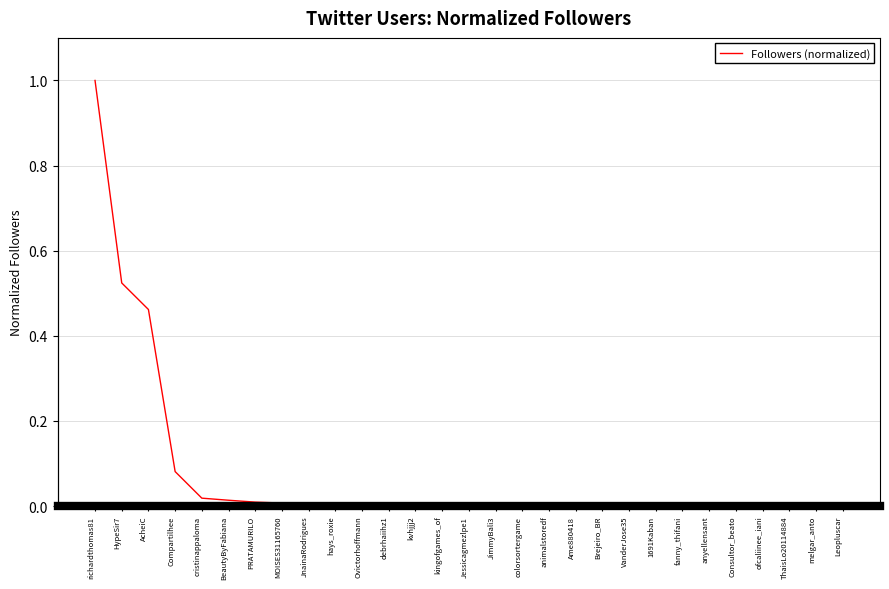

Rank the categories by value from lowest to highest.

Leopluscar, melgar_anto, ThaisLo20114884, Consultor_beato, ofcaliinee_iani, anyellensant, 1691Kaban, fanny_thifani, VanderJose35, Brejeiro_BR, Ame880418, animalstoredf, colorsortergame, JimmyBali3, Jessicagmezlpe1, kingofgames_of, kvhjjj2, debrhaiihz1, Ovictorhoffmann, hays_roxie, JnainaRodrigues, MOISES31165760, PRATAMURILO, BeautyByFabiana, cristinappaloma, Compartilhee, AcheiC, HypeSir7, richardthomas81